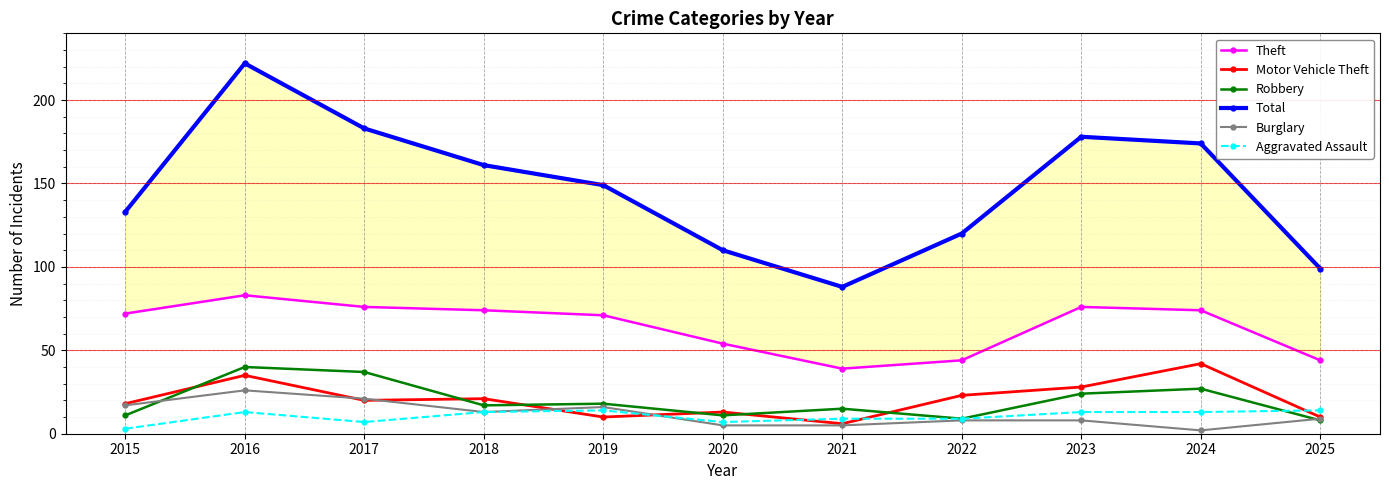

Reading left to right, transcribe all the data shown in this chart.

Theft: 2015=72	2016=83	2017=76	2018=74	2019=71	2020=54	2021=39	2022=44	2023=76	2024=74	2025=44
Motor Vehicle Theft: 2015=18	2016=35	2017=20	2018=21	2019=10	2020=13	2021=6	2022=23	2023=28	2024=42	2025=10
Robbery: 2015=11	2016=40	2017=37	2018=17	2019=18	2020=11	2021=15	2022=9	2023=24	2024=27	2025=8
Total: 2015=133	2016=222	2017=183	2018=161	2019=149	2020=110	2021=88	2022=120	2023=178	2024=174	2025=99
Burglary: 2015=17	2016=26	2017=21	2018=13	2019=16	2020=5	2021=5	2022=8	2023=8	2024=2	2025=9
Aggravated Assault: 2015=3	2016=13	2017=7	2018=13	2019=14	2020=7	2021=9	2022=9	2023=13	2024=13	2025=14